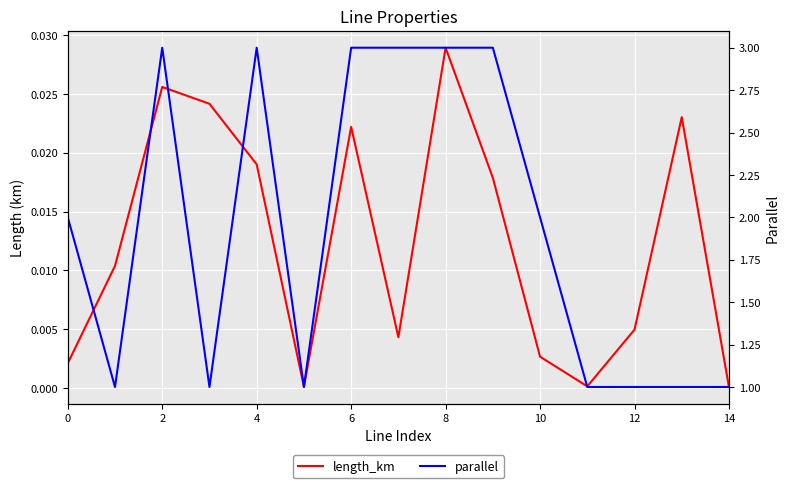

True or false: parallel and length_km cross at least once.

False